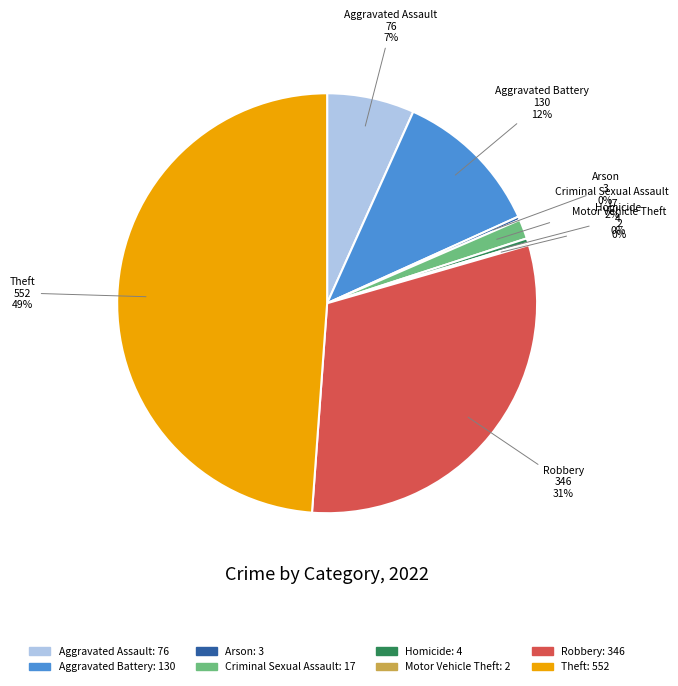

Is Criminal Sexual Assault the majority of the pie?

No